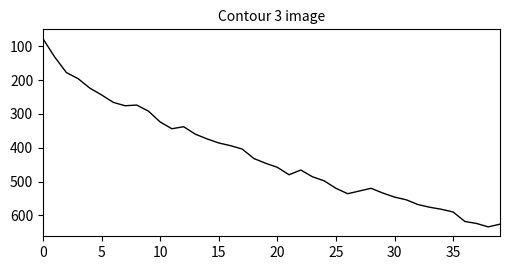

What is the maximum value shown in the chart?

634